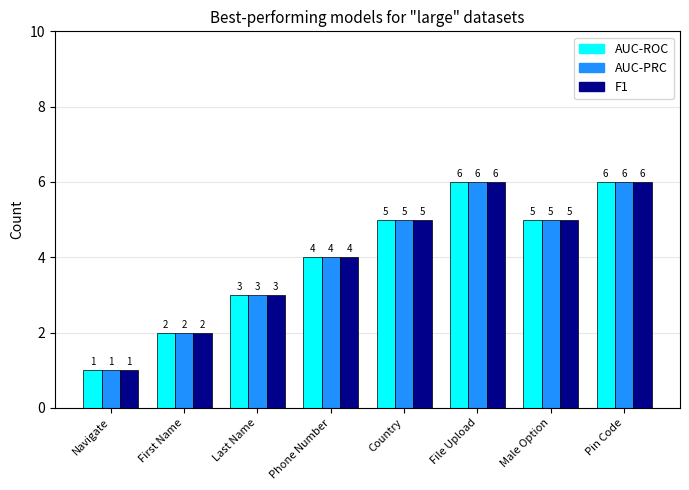

What is the maximum value for AUC-PRC?

6